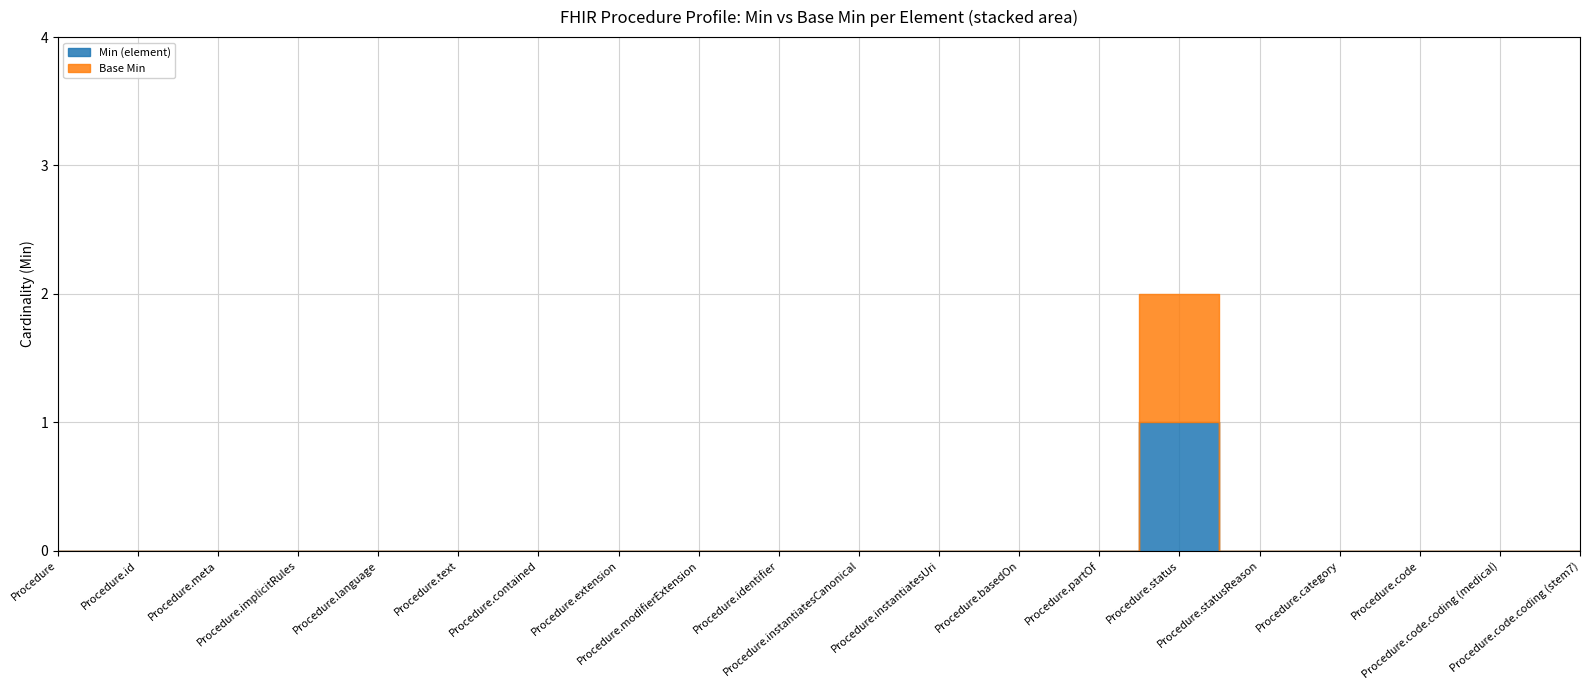

Which series has the largest total across all categories?

Min (element)